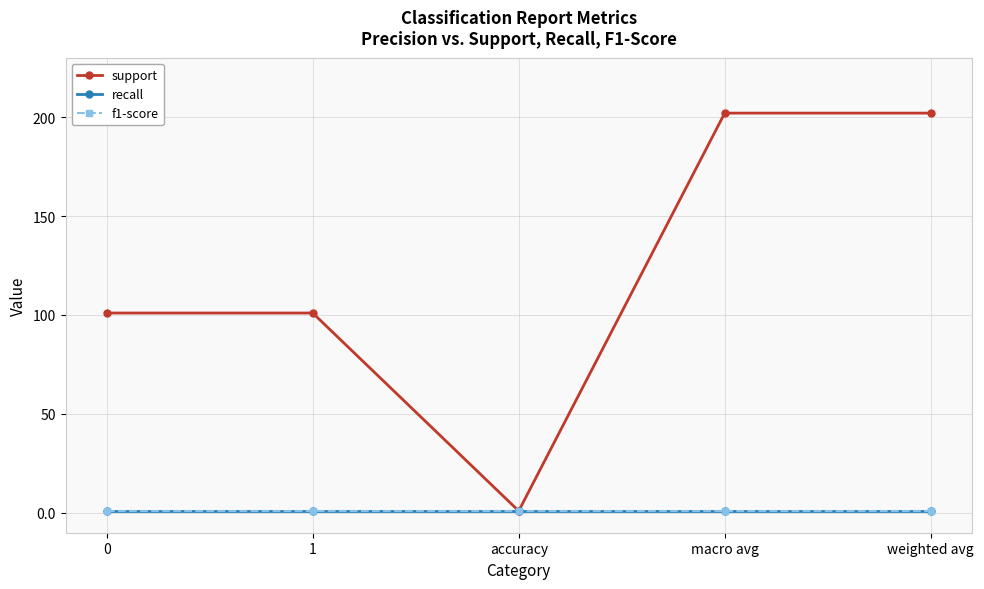

At which label does support first exceed 101?

macro avg